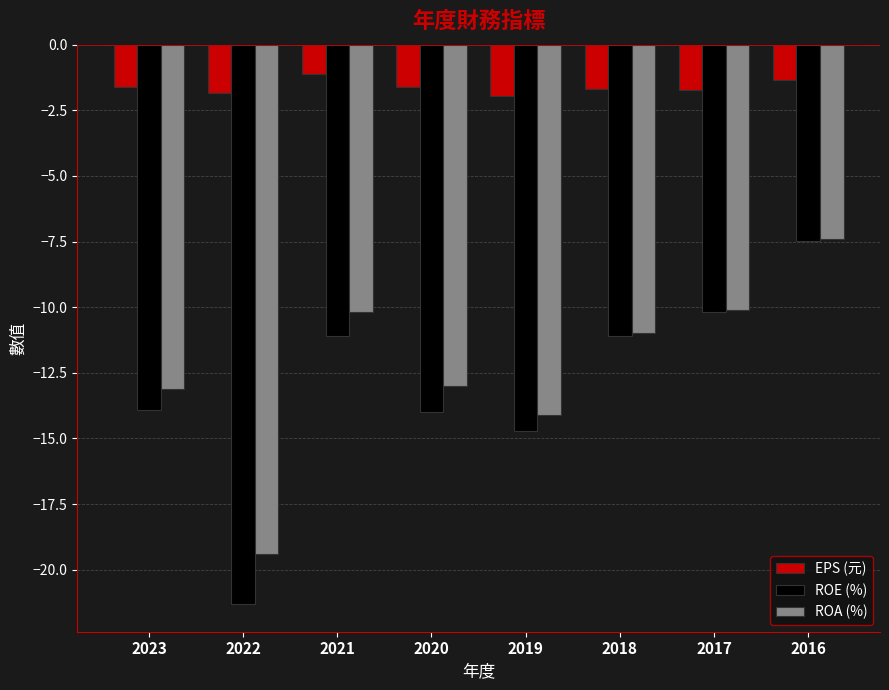

What is the difference between the ROE (%) values at 2022 and 2019?

6.6